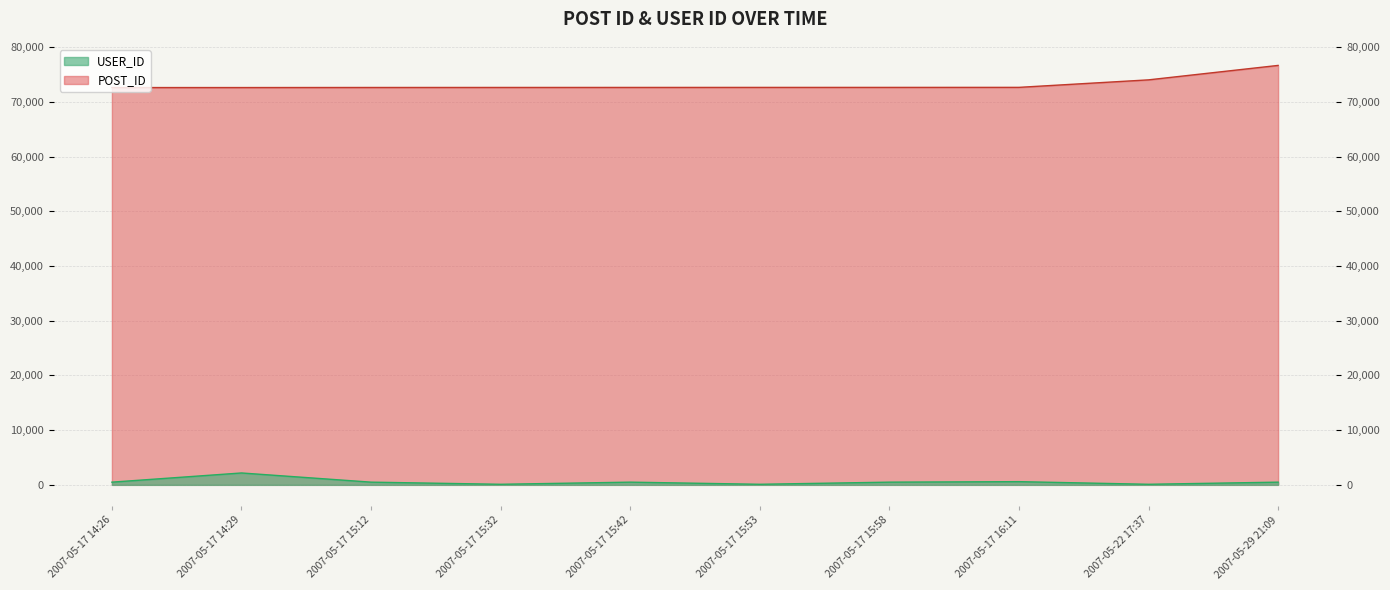

The value of USER_ID at 2007-05-17 14:26 is 495. True or false?

True